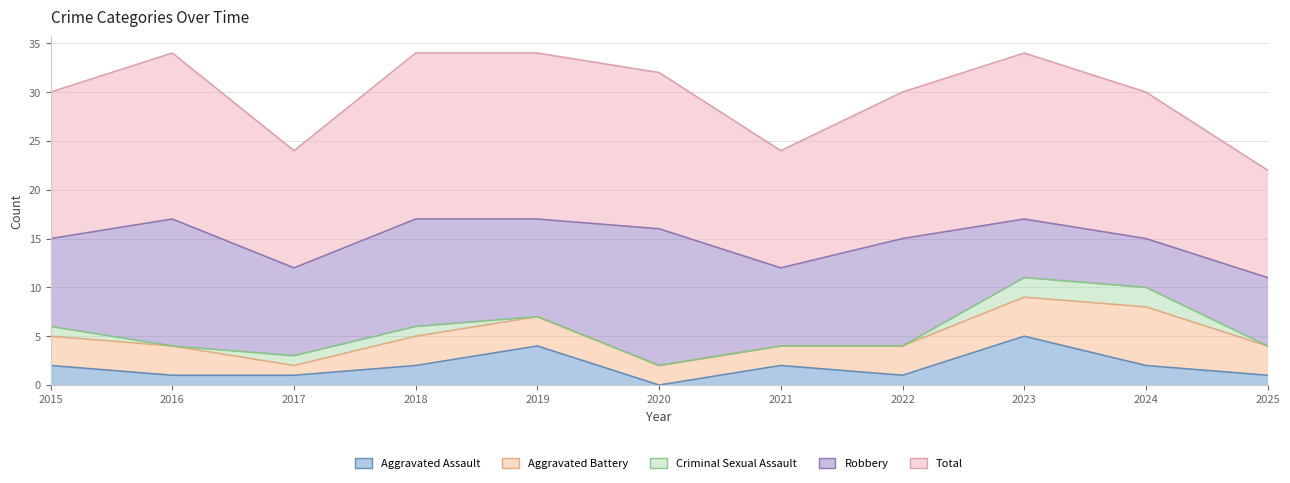

Reading right to left, transcribe all the data shown in this chart.

Aggravated Assault: 1	2	5	1	2	0	4	2	1	1	2
Aggravated Battery: 3	6	4	3	2	2	3	3	1	3	3
Criminal Sexual Assault: 0	2	2	0	0	0	0	1	1	0	1
Robbery: 7	5	6	11	8	14	10	11	9	13	9
Total: 11	15	17	15	12	16	17	17	12	17	15